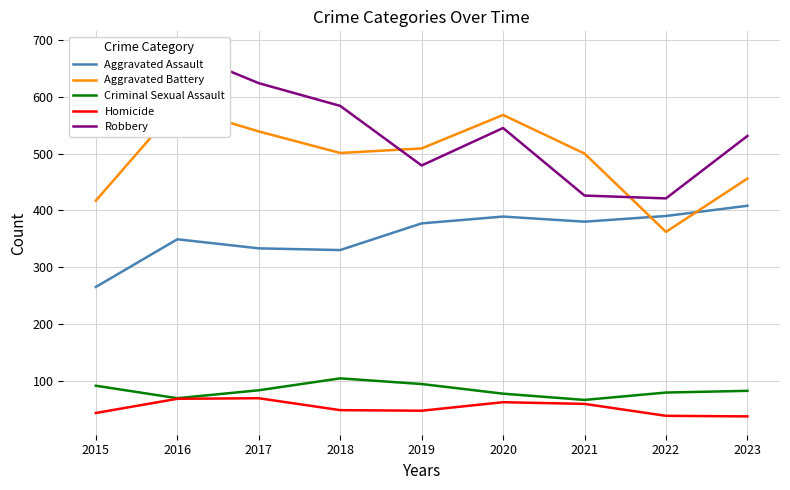

How many interior local valleys does the Robbery series have?

2